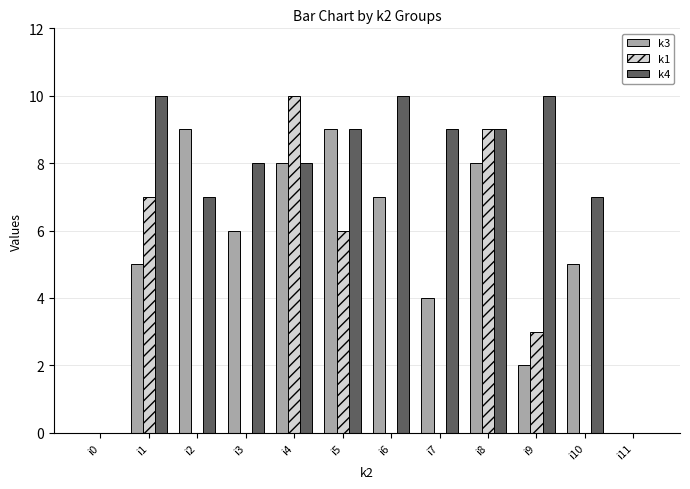

What is the total value across all series at i3?

14